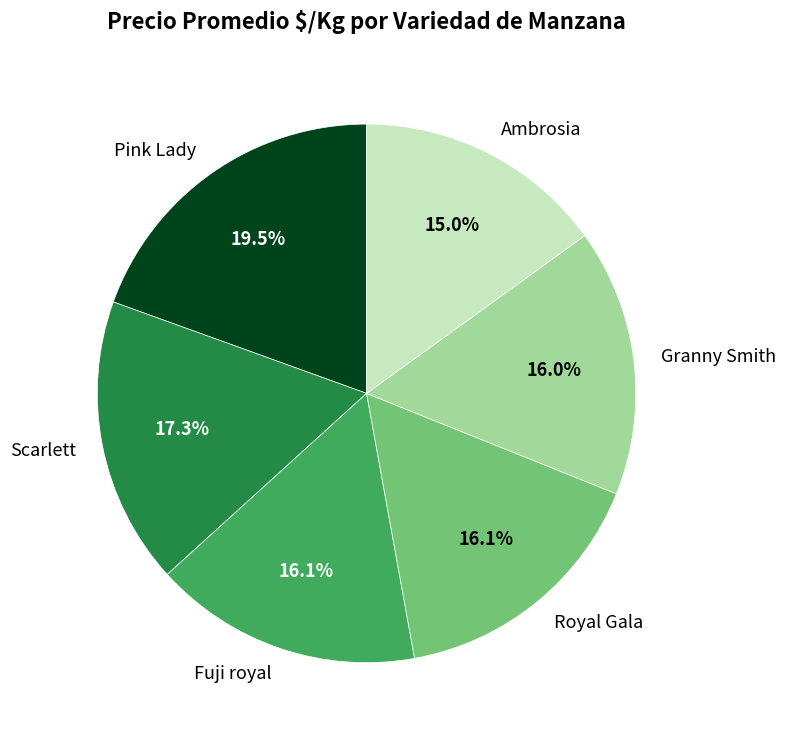

Does any single category account for the majority?

No